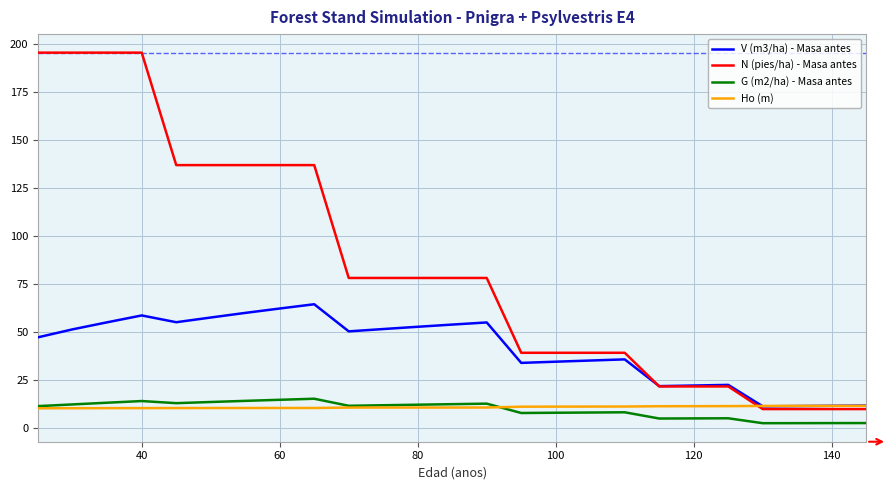

What is the smallest value displayed?

2.3